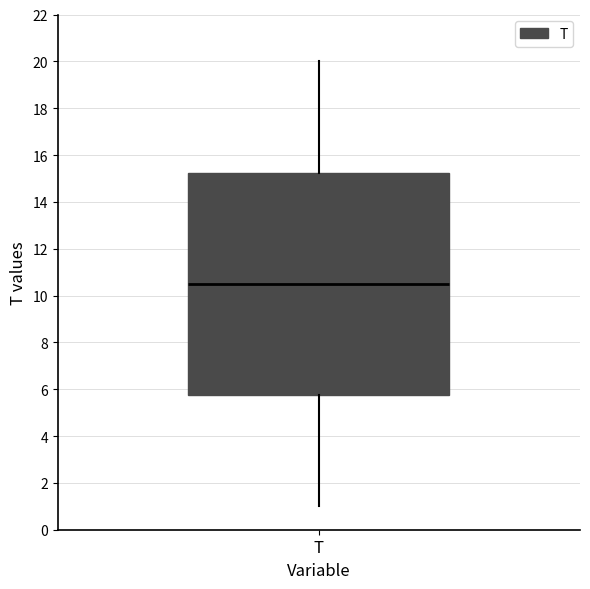

Transcribe this box plot: give where the median line is, the range the box spans, and where the two whiskers end, as read against the y-axis. The values are not printed on the chart, so give them approximately, as read against the axis.

median 10.6, box 5.8 to 15.2, whiskers 1.0 to 20.0